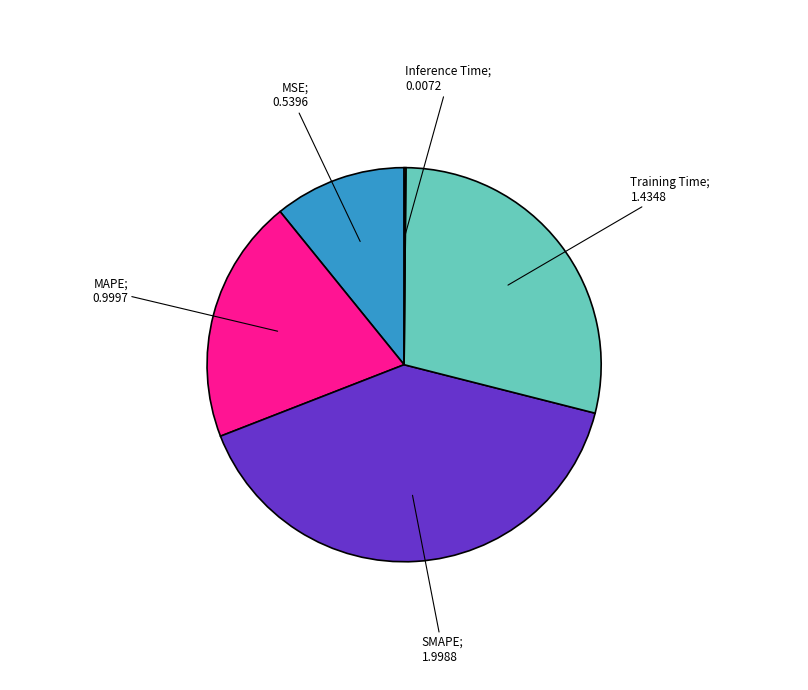

Is there a majority slice in this chart?

No